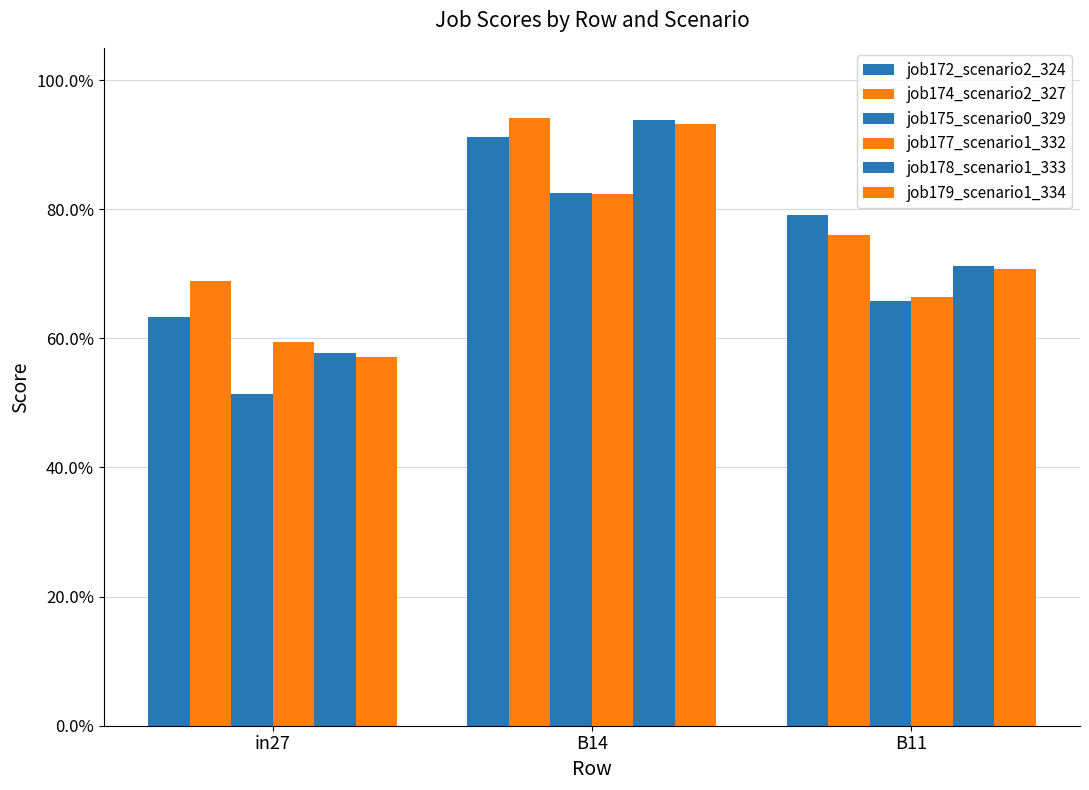

The value of job178_scenario1_333 at B14 is 0.9. True or false?

True